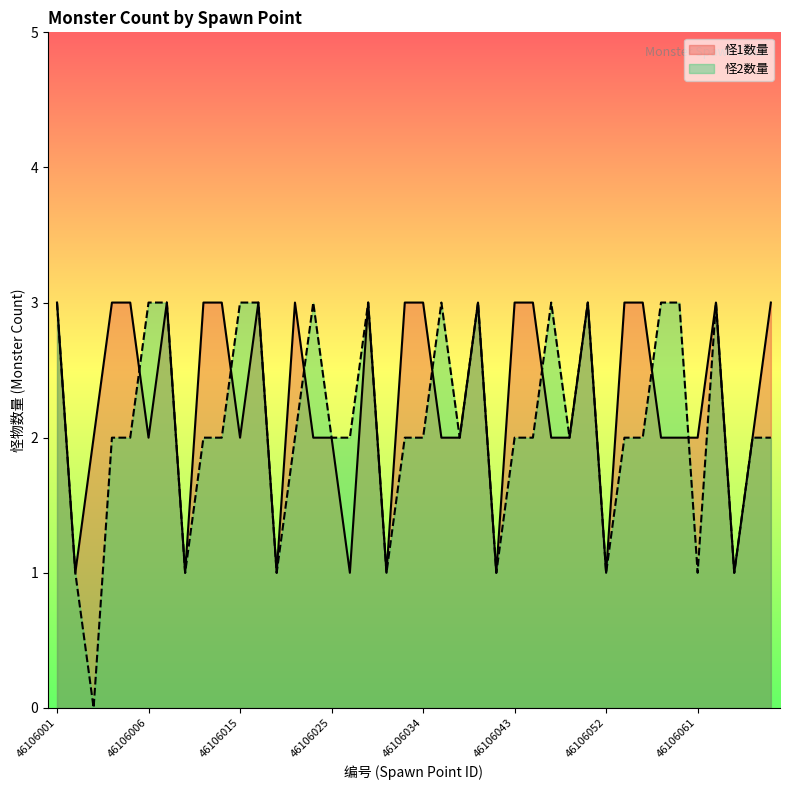

Rank the series at 46106004 from lowest to highest value.

怪2数量, 怪1数量